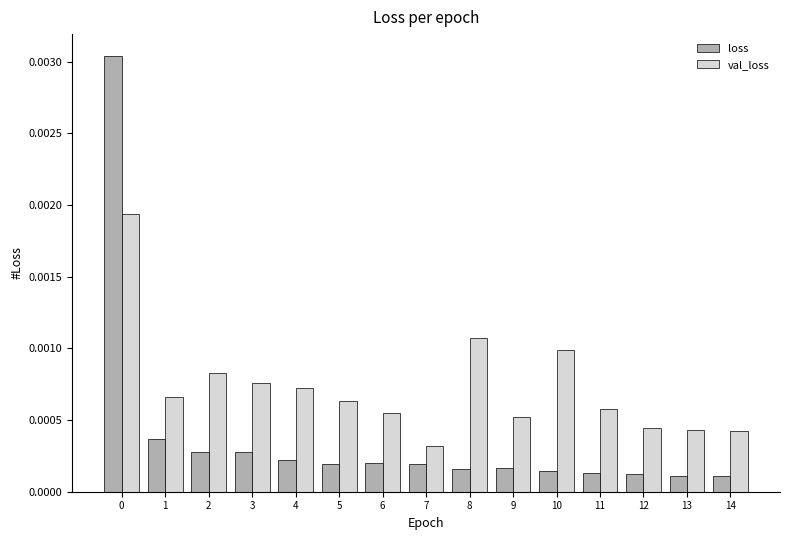

Which series has the largest range (max minus min)?

loss